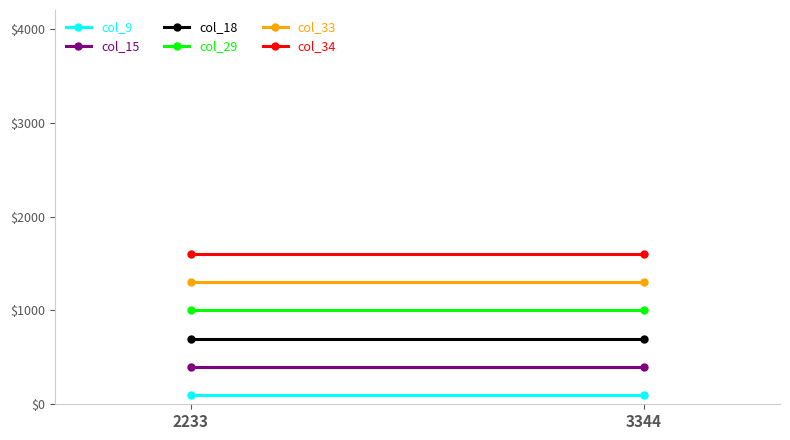

True or false: col_9 has a value of 100 at 3344.

True